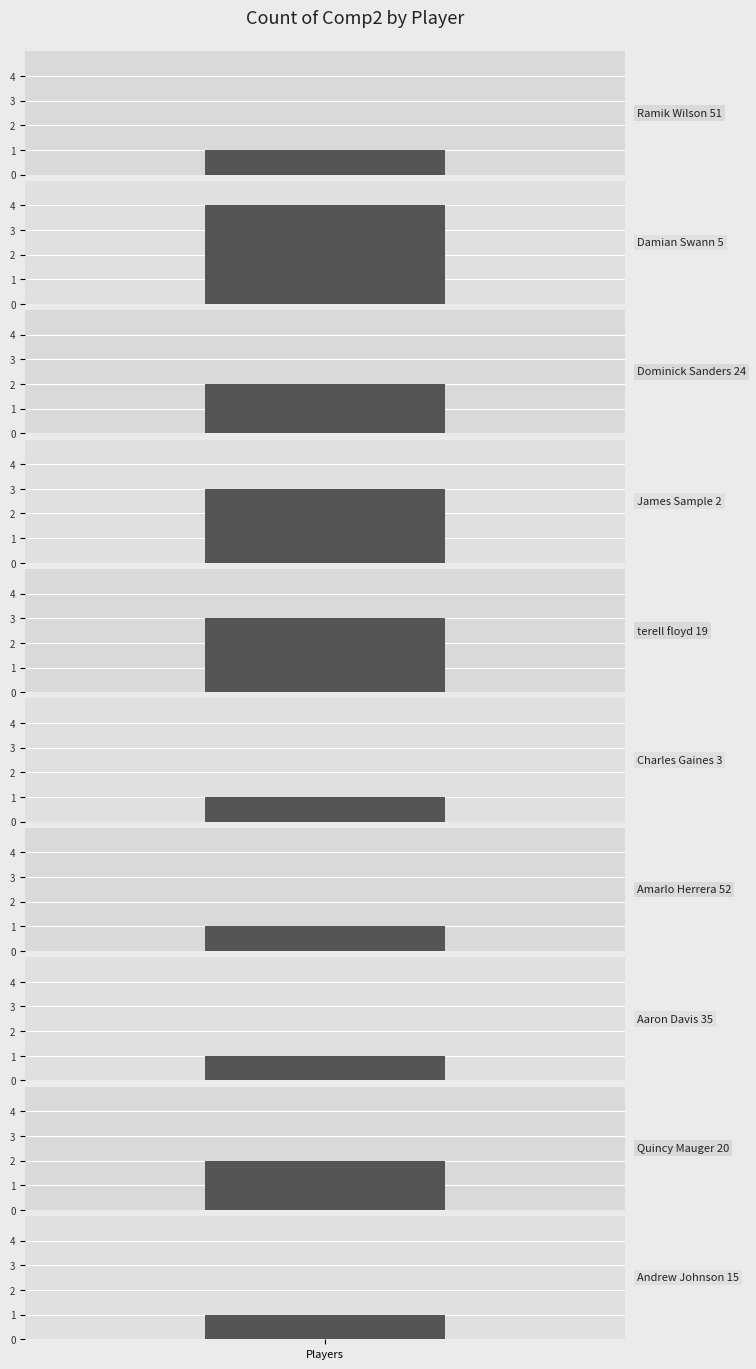

What is the sum of the values at Quincy Mauger 20 and Andrew Johnson 15?

3